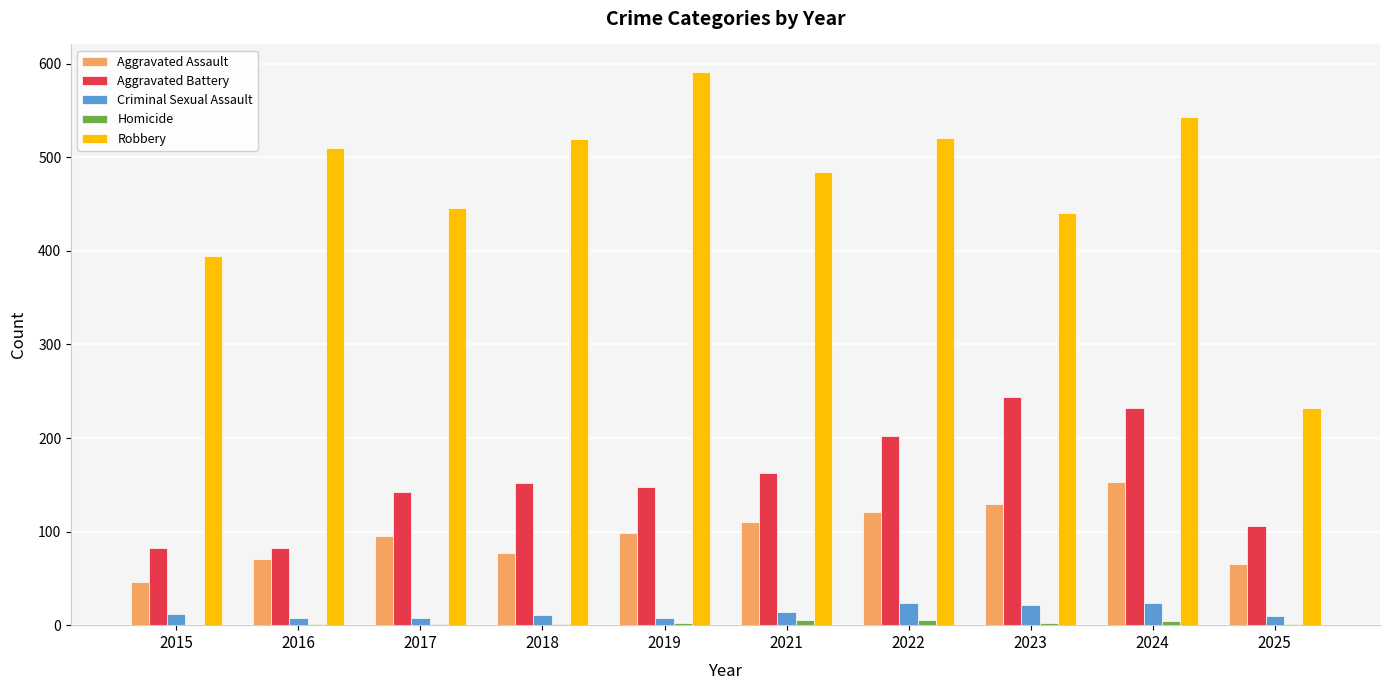

The Robbery series shows 864 at 2021. True or false?

False